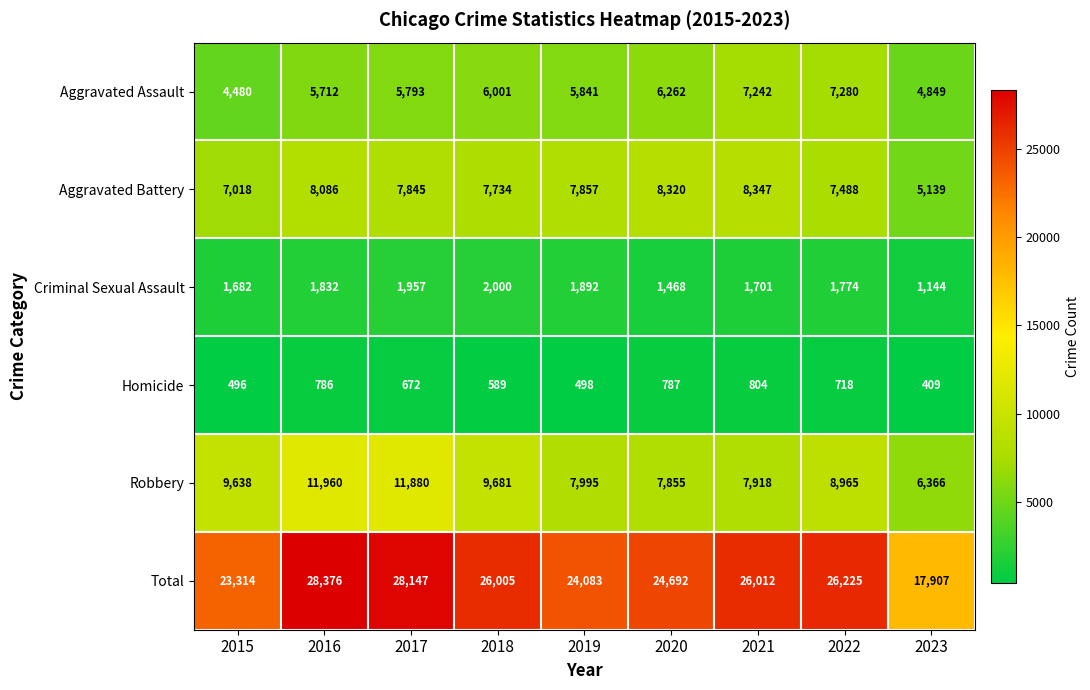

True or false: Total has a value of 26225 at 2022.

True